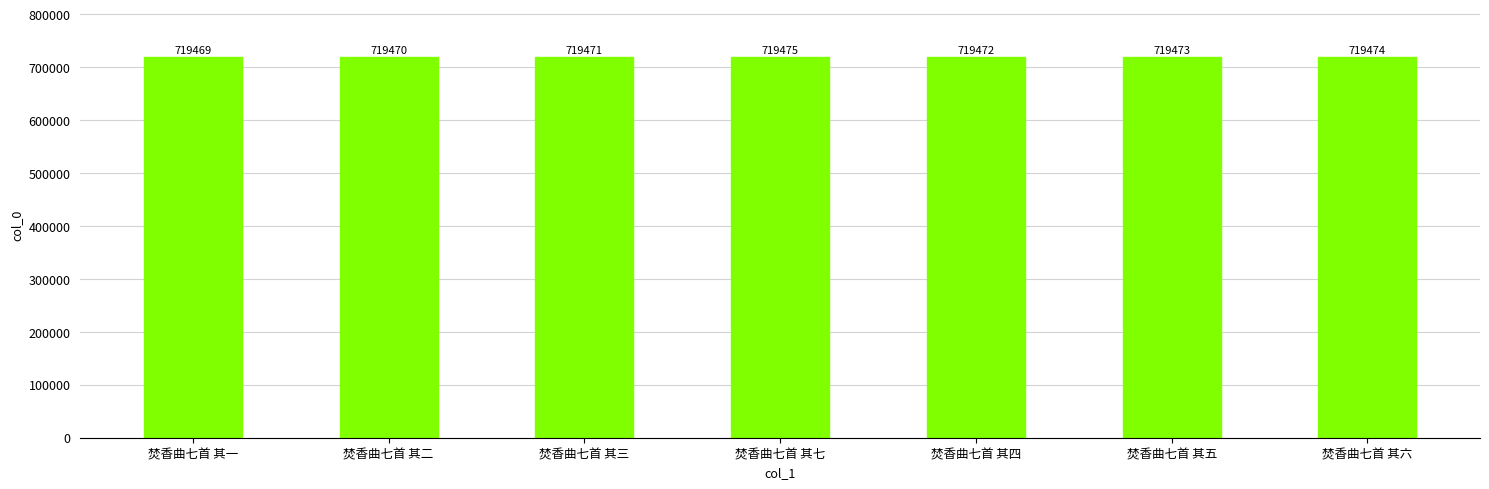

What value does the data have at 焚香曲七首 其五?

719473